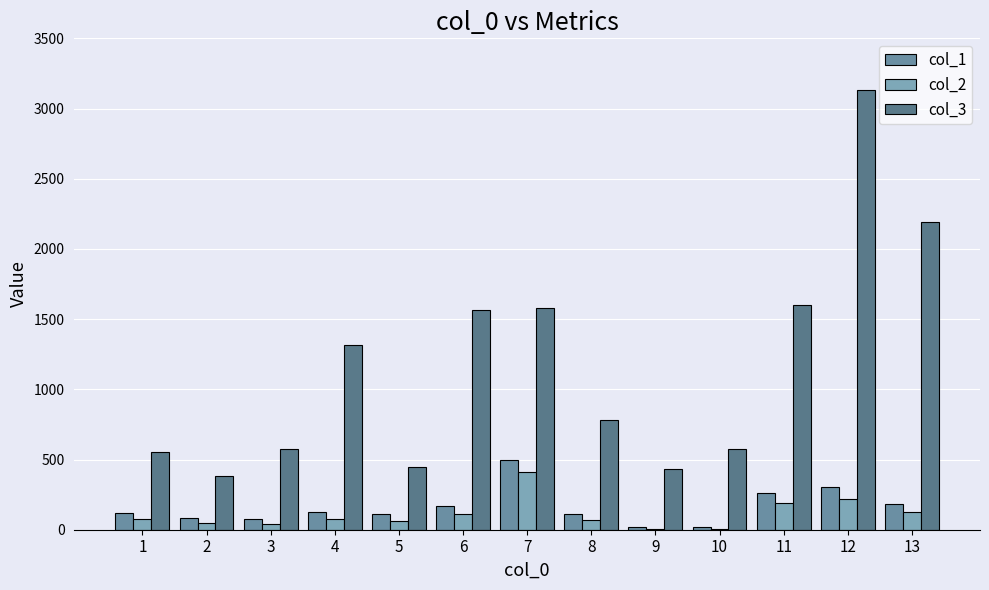

What is the total value across all series at 12?

3654.3